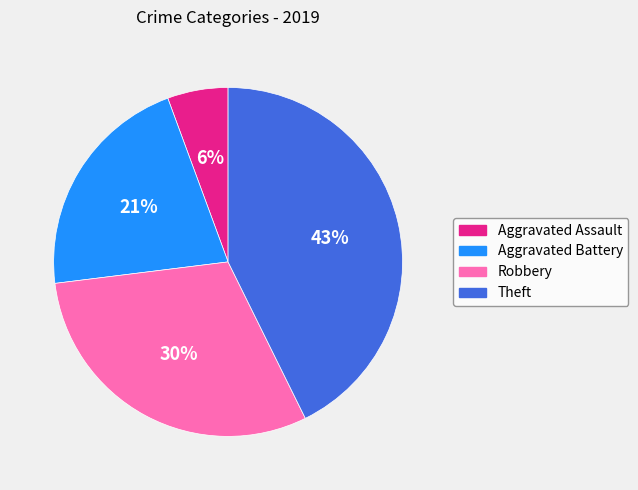

Do Theft and Robbery together represent more than half of the pie?

Yes